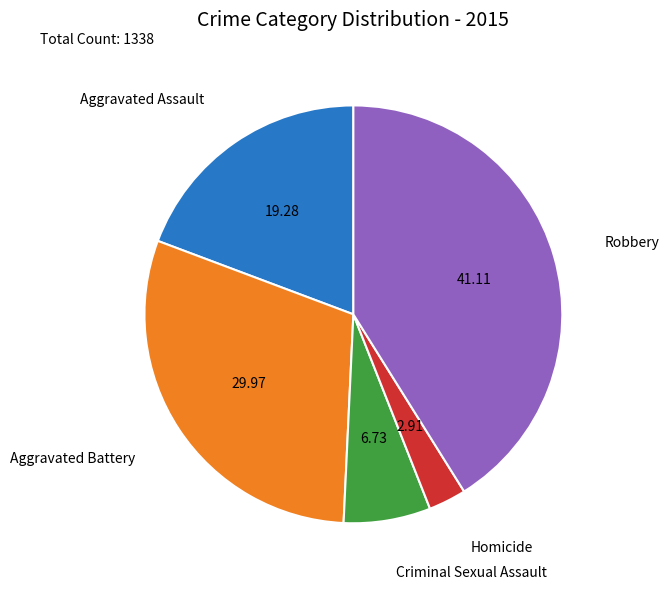

Does Aggravated Assault account for over 50% of the chart?

No